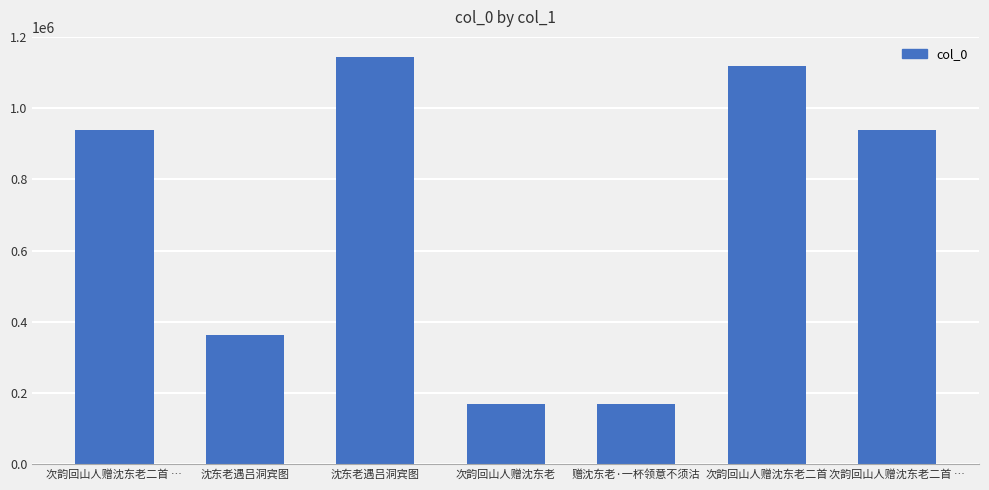

Count the number of data series in this chart.

1